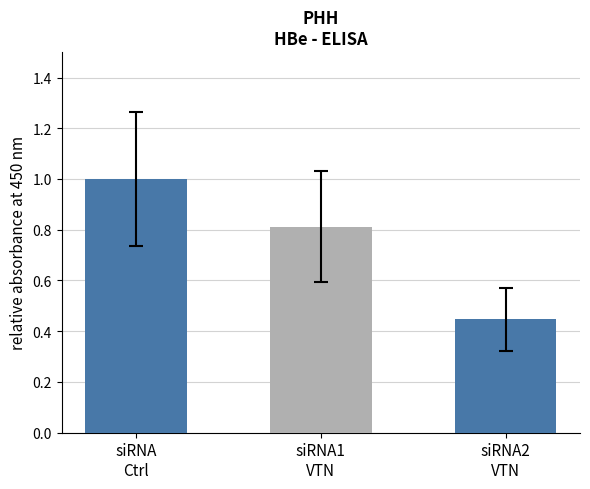

True or false: std_dev has a value of 0.5 at siRNA\nCtrl.

False